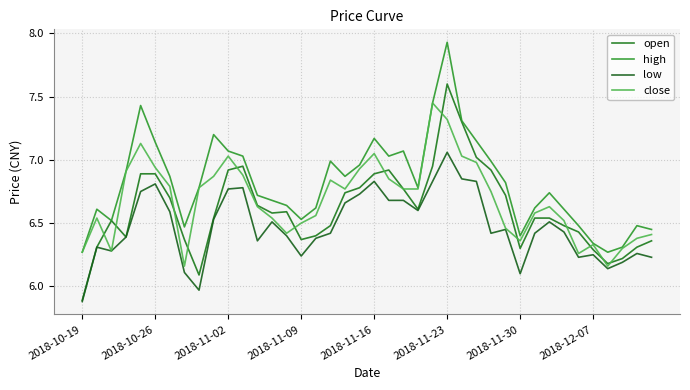

What is the sum of all close values?

267.1